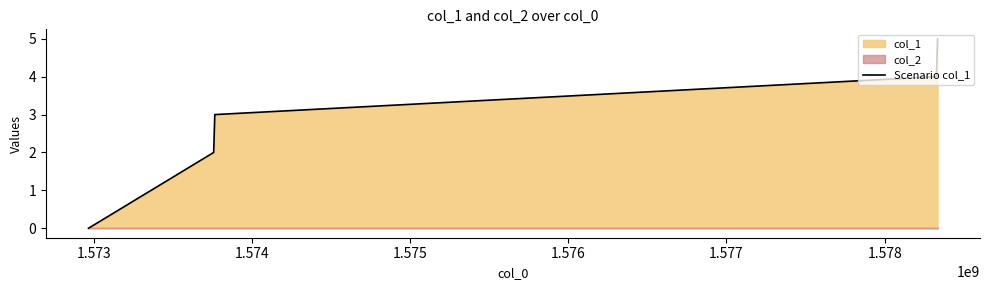

What is the maximum value for Scenario col_1?

5